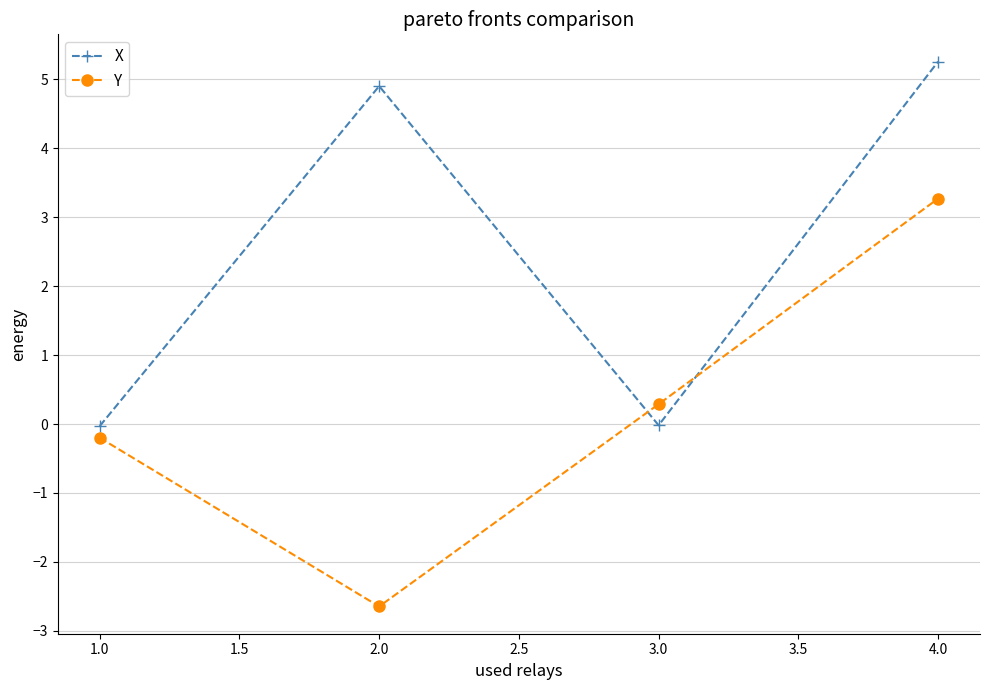

What is the value of the X point at the 2nd from the left?

4.9